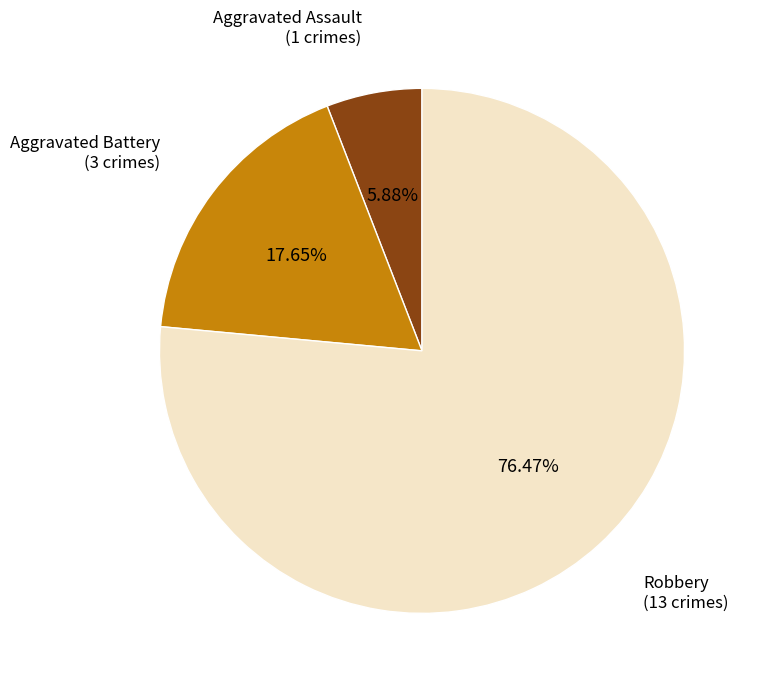

What is the majority slice?

Robbery